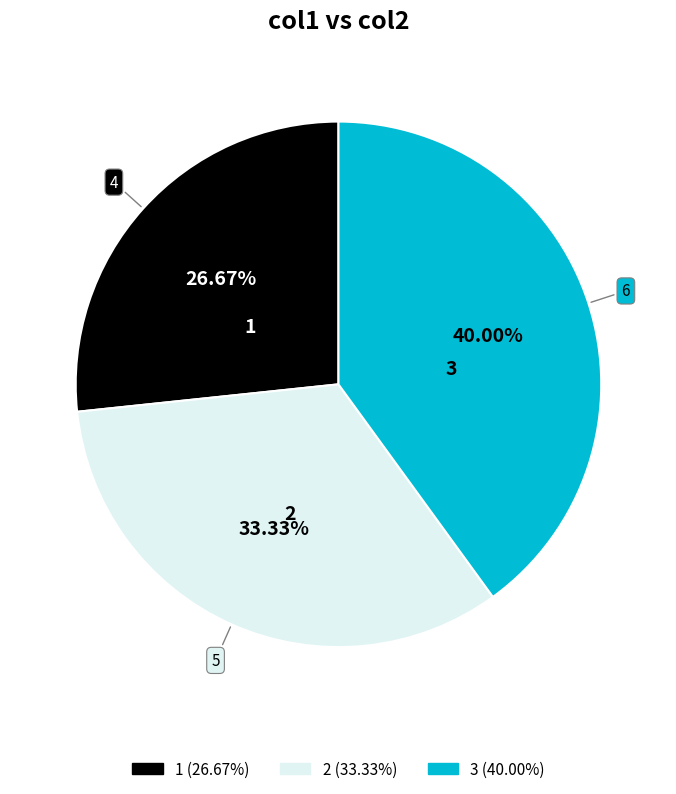

Does 1 account for over 50% of the chart?

No